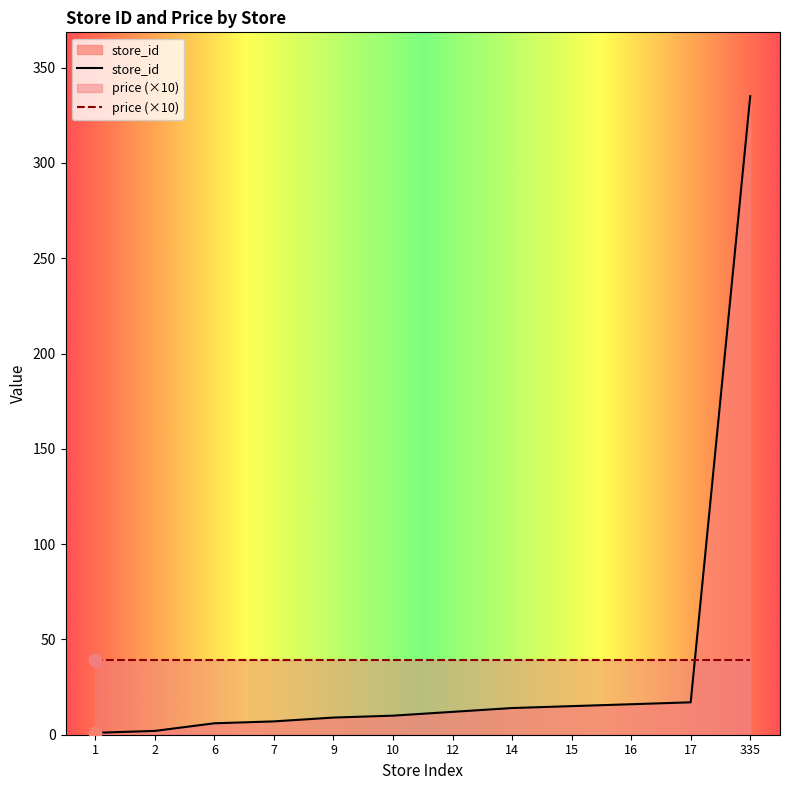

What is the change in value from 10 to 14?

+4